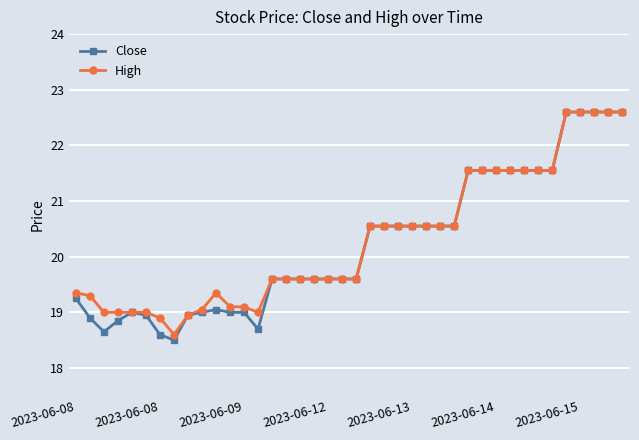

Which series has the widest spread of values?

Close